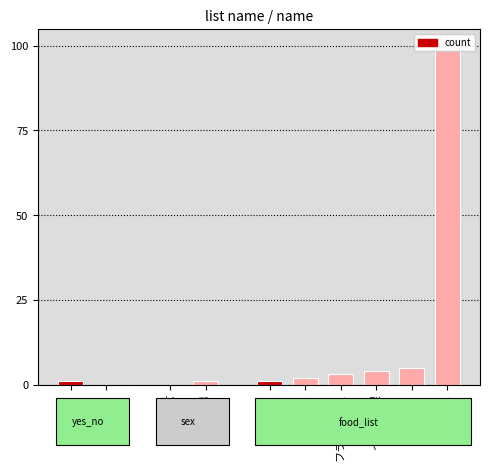

Which label corresponds to the smallest value in the chart?

いいえ